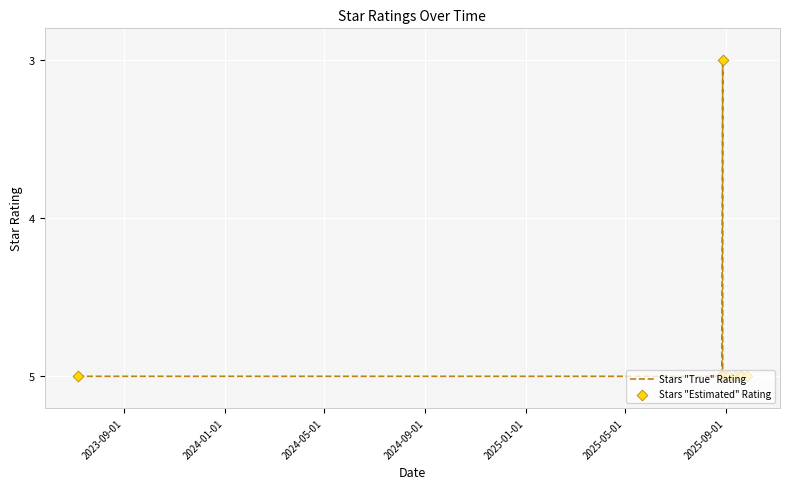

Which series contains the highest Y value?

Stars "True" Rating